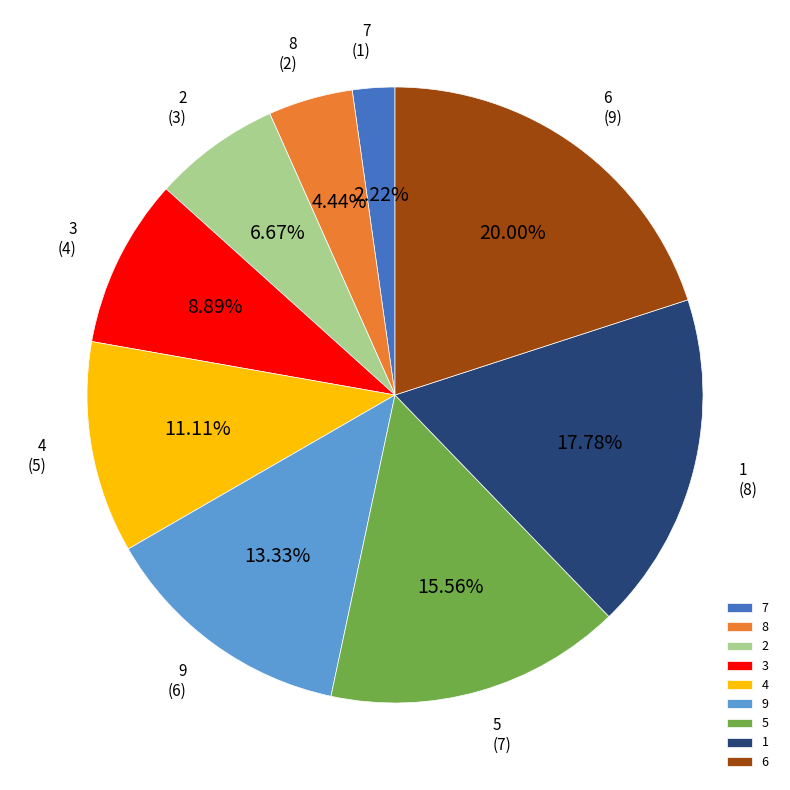

Which slice is the largest?

6